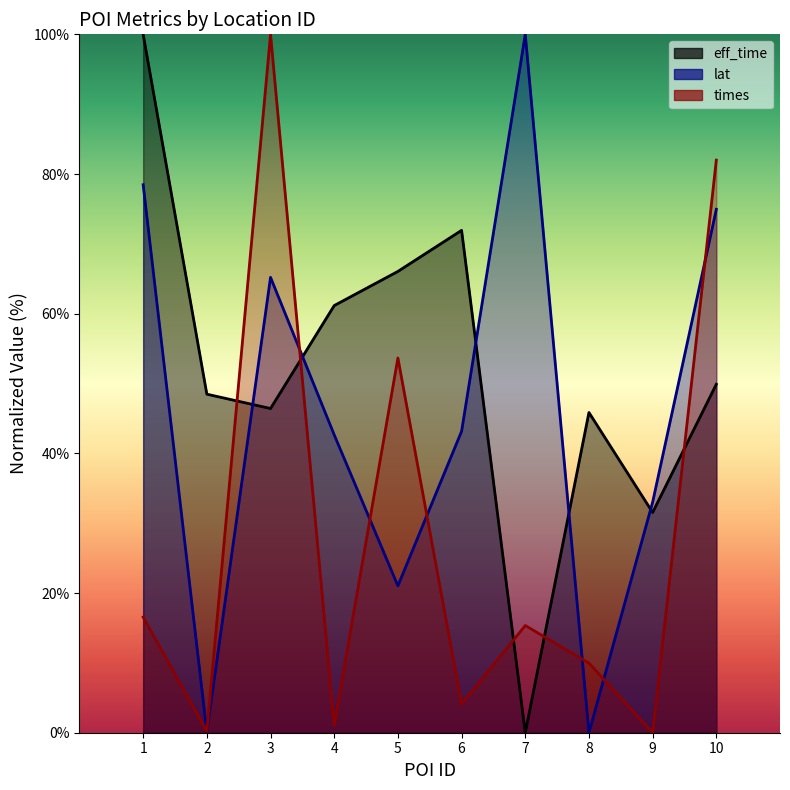

The value of eff_time at 5 is 87.6. True or false?

False